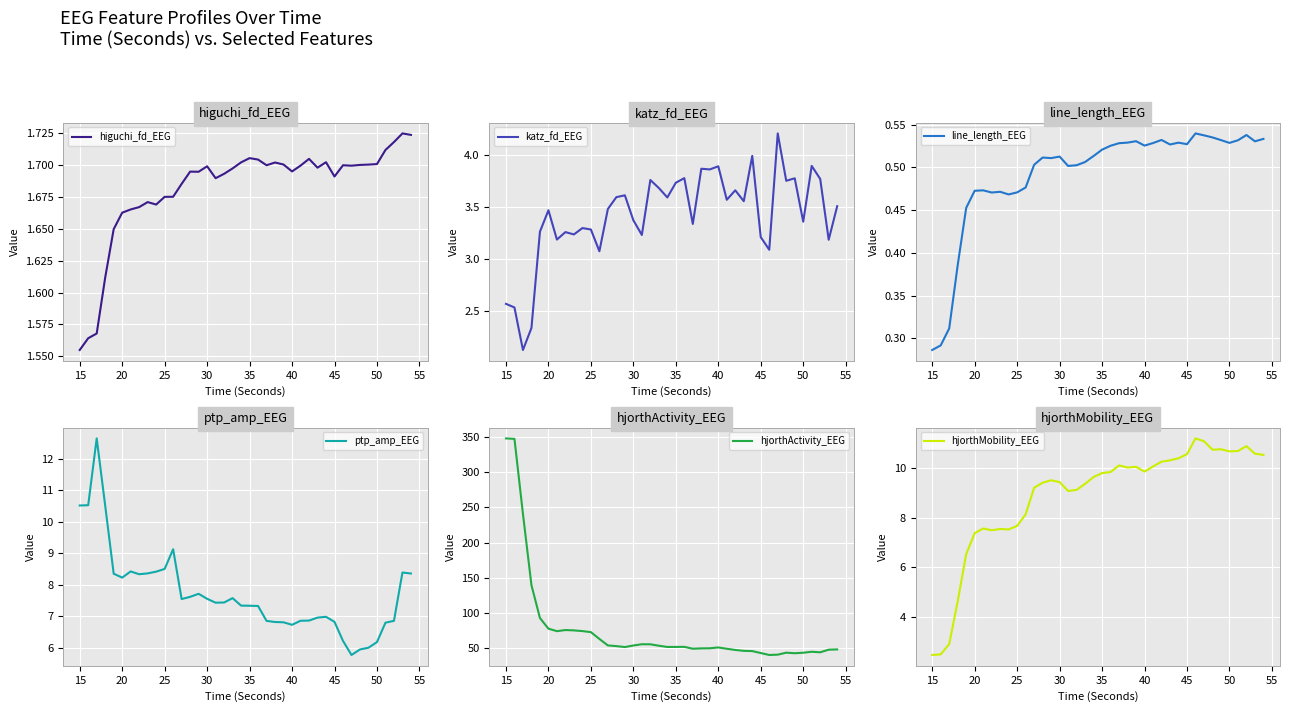

Where is higuchi_fd_EEG nearest to the value 1?

15